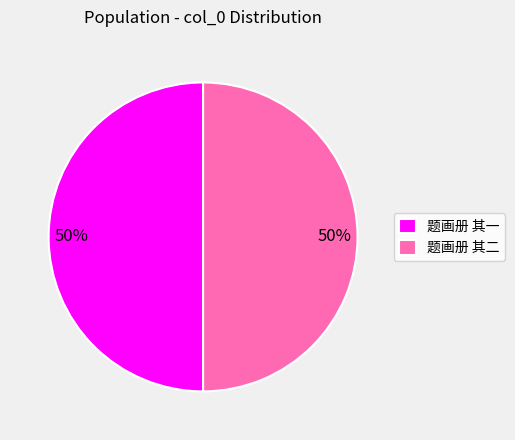

How many slices are in this pie chart?

2